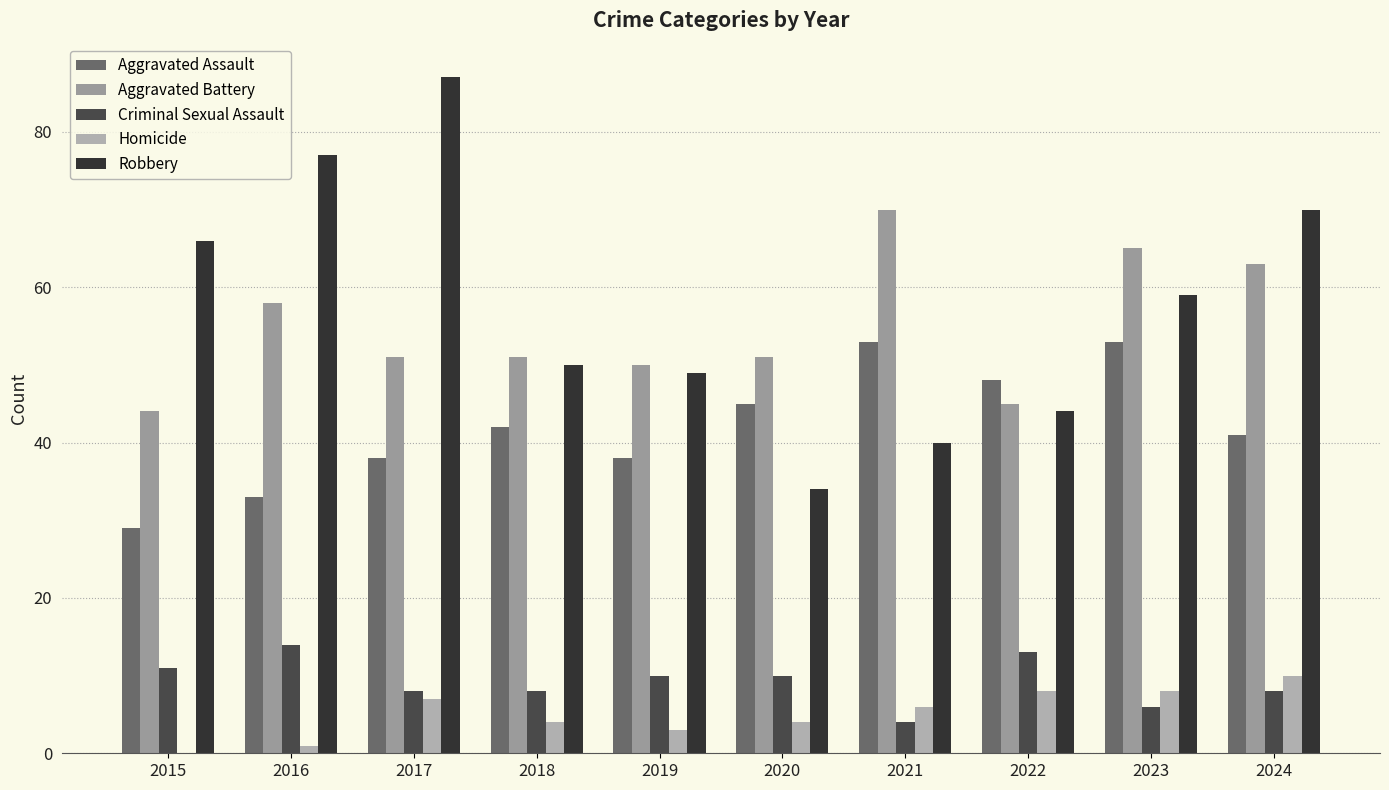

Reading right to left, extract all data points from this chart.

Aggravated Assault: 2024=41	2023=53	2022=48	2021=53	2020=45	2019=38	2018=42	2017=38	2016=33	2015=29
Aggravated Battery: 2024=63	2023=65	2022=45	2021=70	2020=51	2019=50	2018=51	2017=51	2016=58	2015=44
Criminal Sexual Assault: 2024=8	2023=6	2022=13	2021=4	2020=10	2019=10	2018=8	2017=8	2016=14	2015=11
Homicide: 2024=10	2023=8	2022=8	2021=6	2020=4	2019=3	2018=4	2017=7	2016=1	2015=0
Robbery: 2024=70	2023=59	2022=44	2021=40	2020=34	2019=49	2018=50	2017=87	2016=77	2015=66